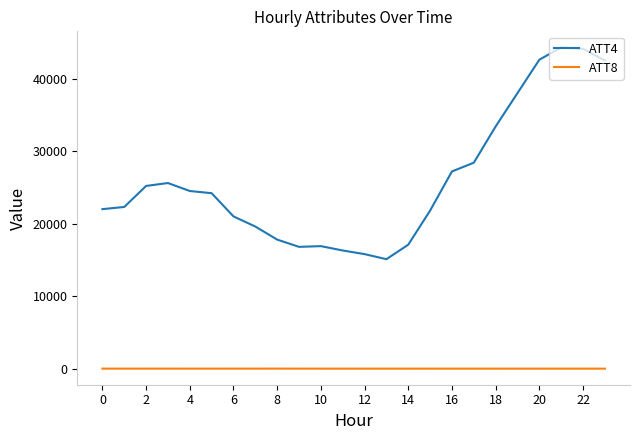

Which series has the widest spread of values?

ATT4